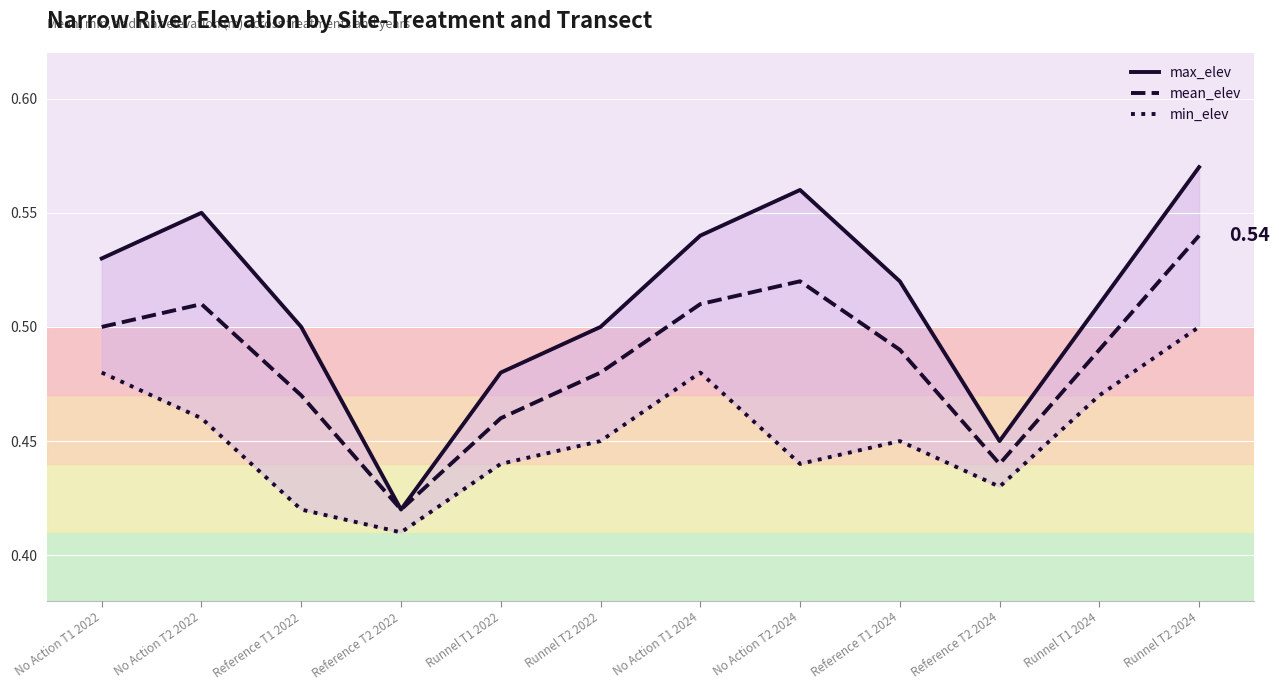

Count the mean_elev values in the range 0 to 1.

12